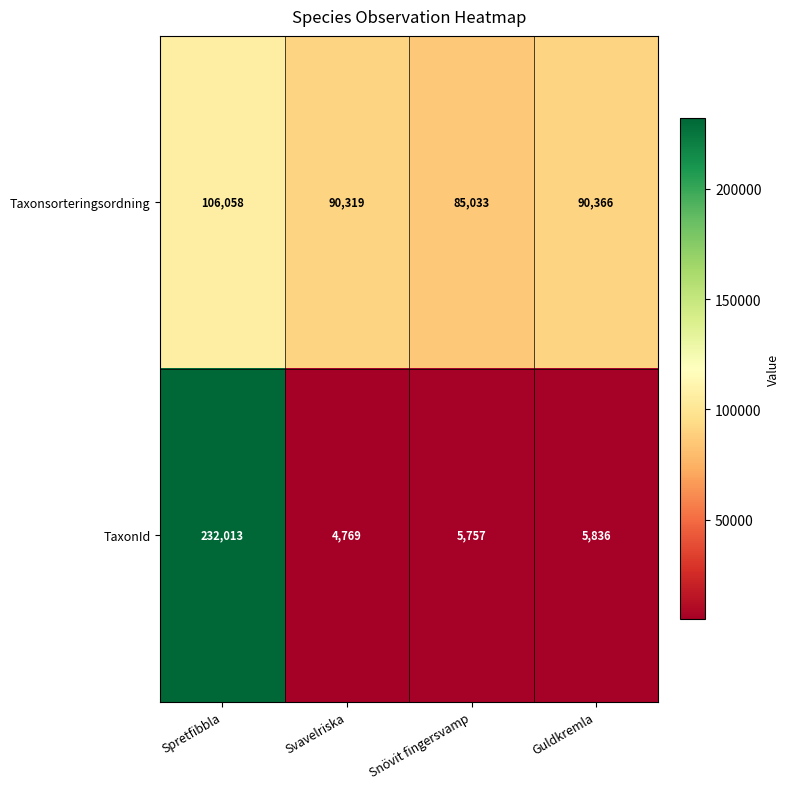

Read the TaxonId value at Svavelriska, to the nearest 50.

4750